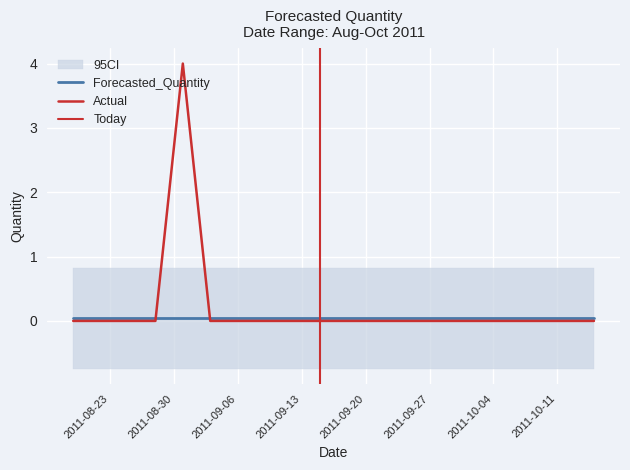

True or false: Lower_Bound has more than 1 interior local peaks.

False